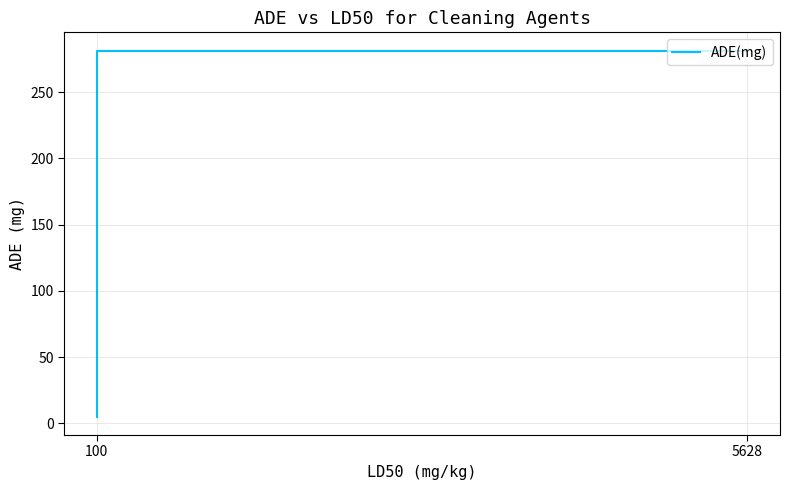

What is the value of the 1st point from the left?

281.4